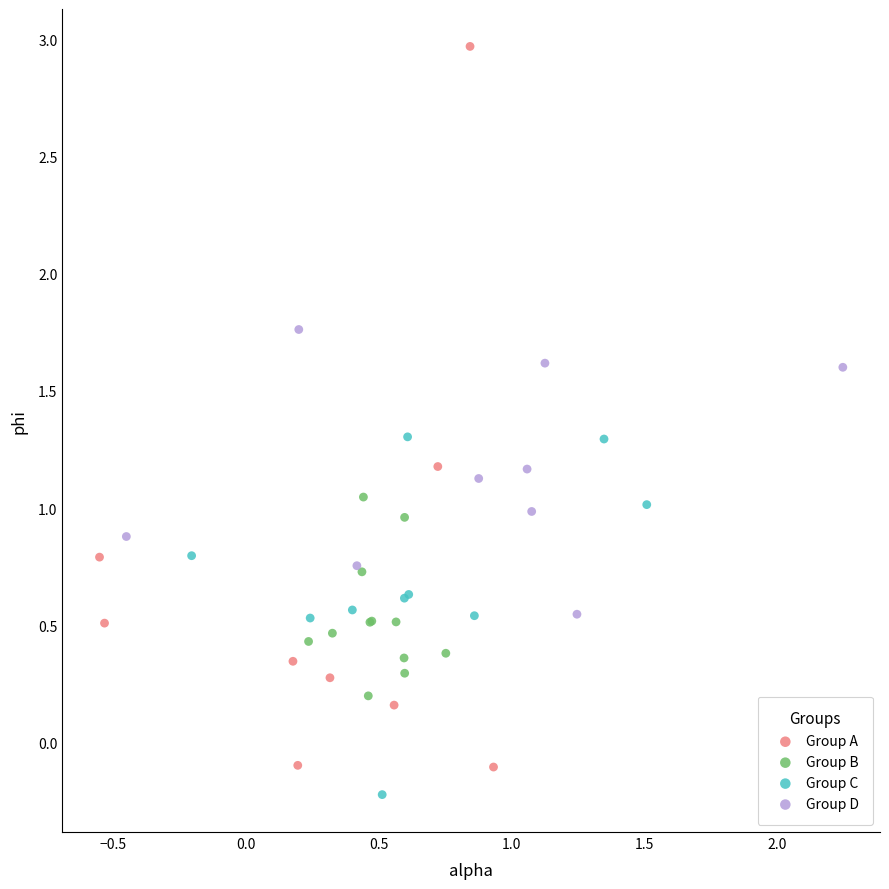

Which series contains the lowest Y value?

Group C